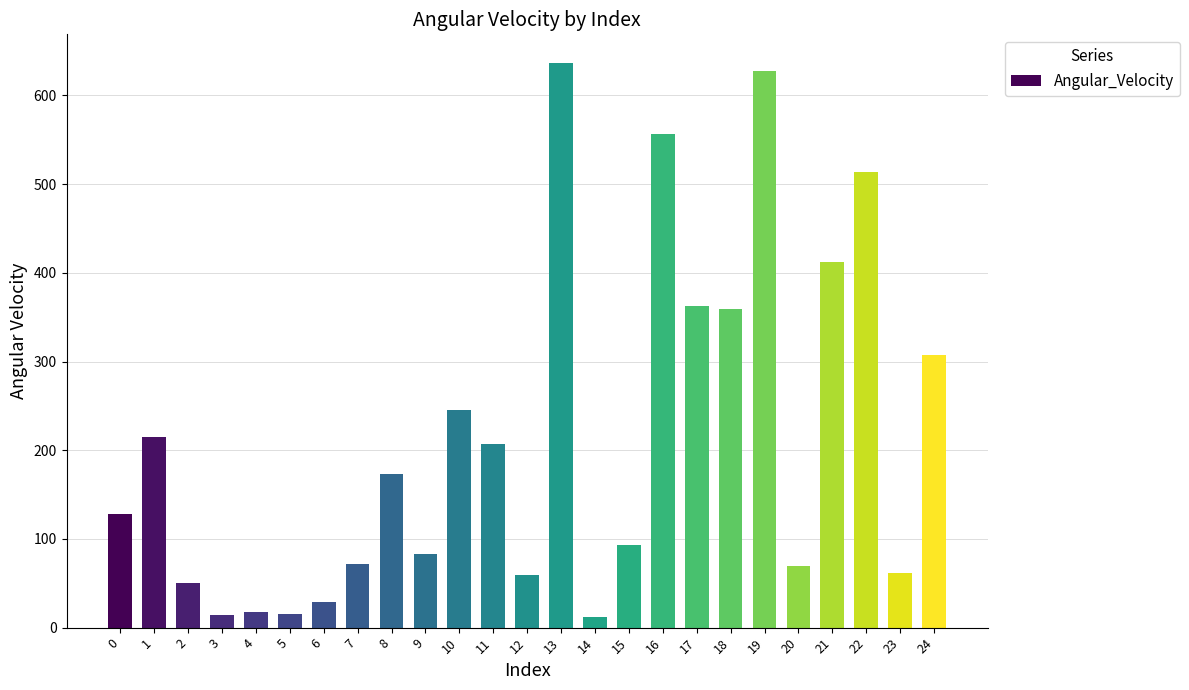

How many series are shown in this chart?

1